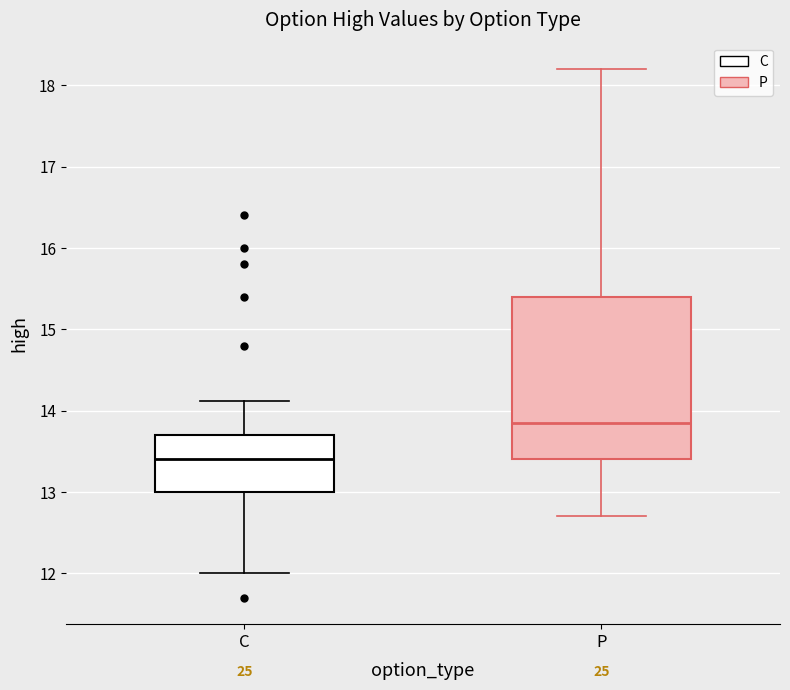

Reading left to right, transcribe this box plot: for each box, give where its median line is, the range the box spans, and where its two whiskers end, as read against the y-axis. The values are not printed on the chart, so give them approximately, as read against the axis.

C: median 13.4, box 13.0 to 13.7, whiskers 12.0 to 14.1
P: median 13.9, box 13.4 to 15.4, whiskers 12.7 to 18.2